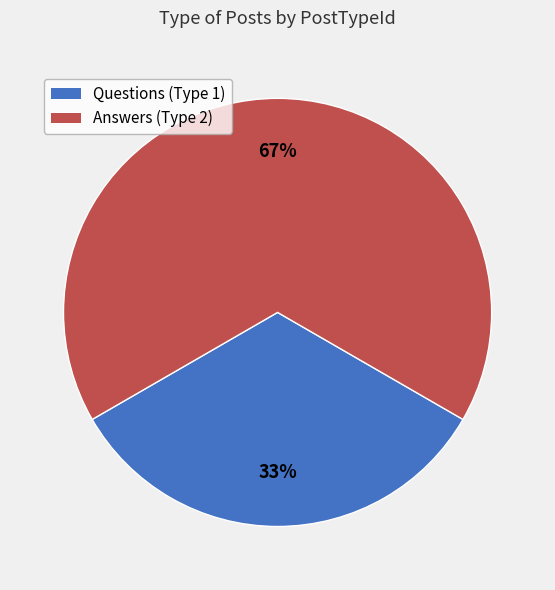

Does any single category account for the majority?

Yes